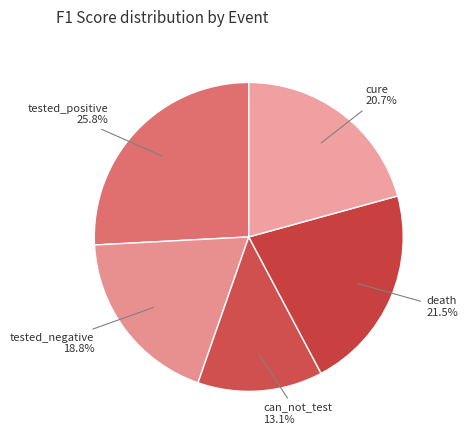

Count the number of slices in the pie.

5